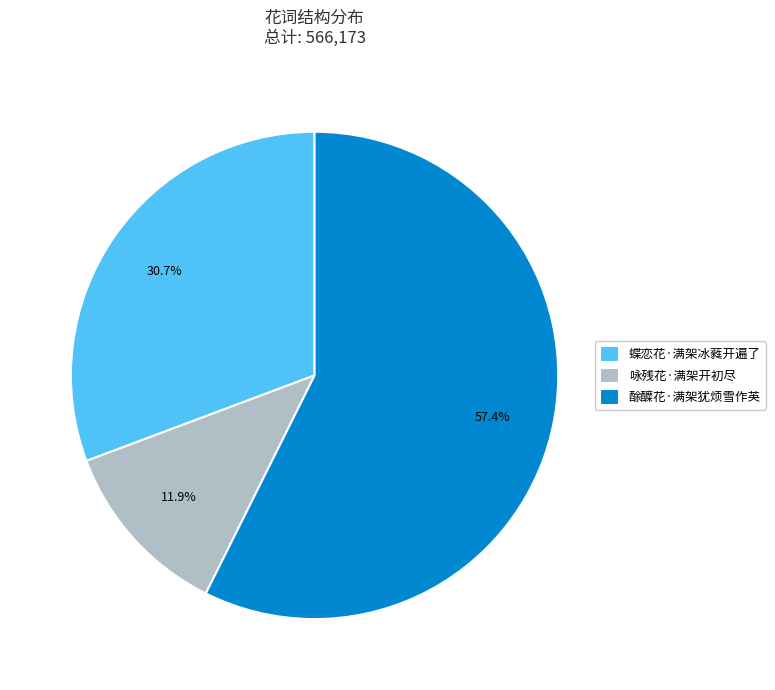

Which category has the smallest portion of the pie?

咏残花·满架开初尽